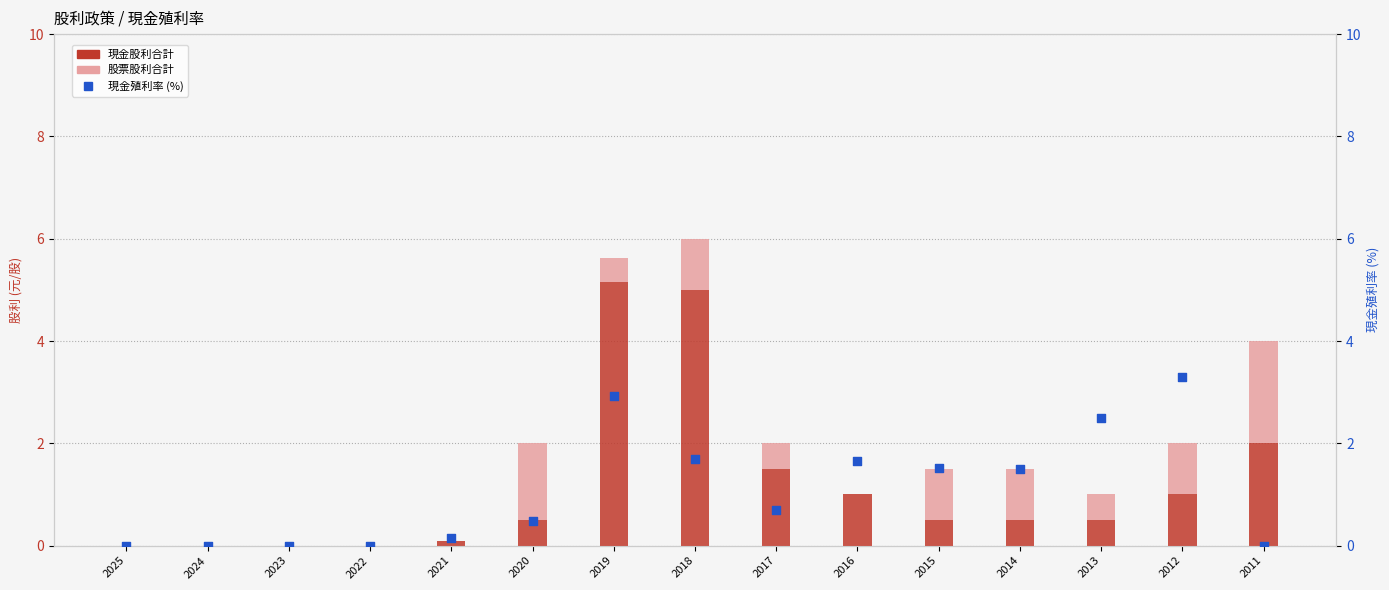

Which series has the widest spread of Y values?

現金股利合計